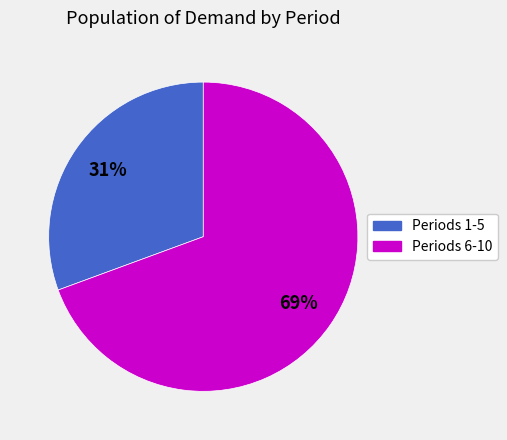

Does any single category account for the majority?

Yes